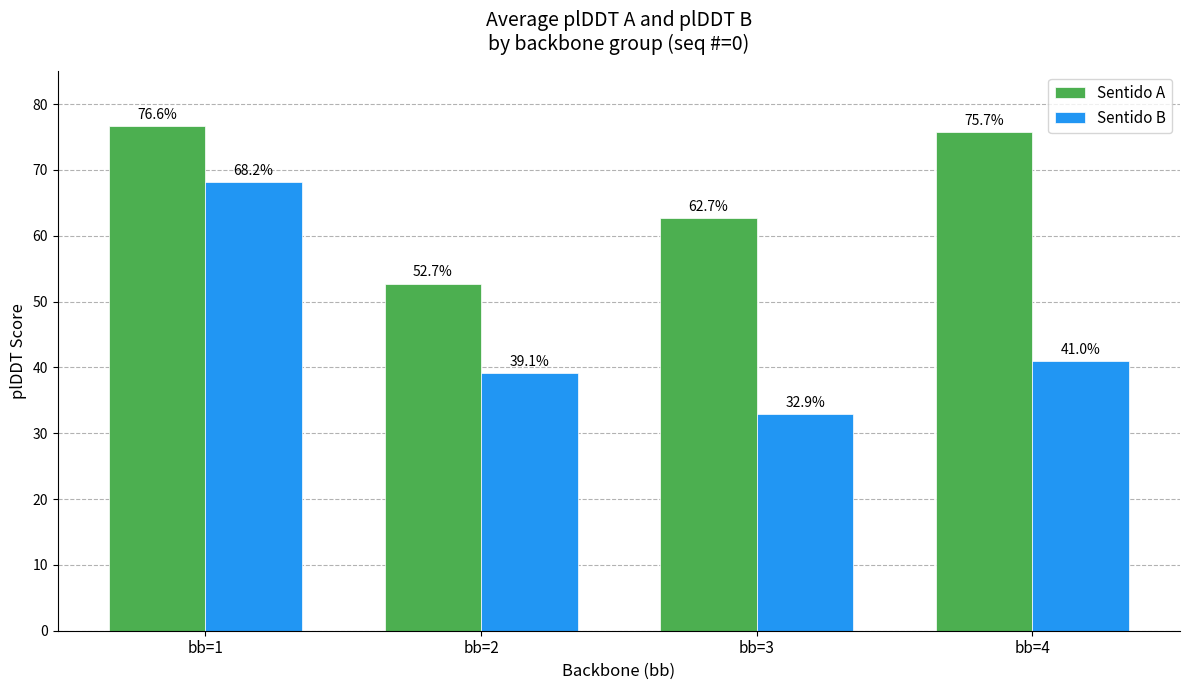

At which category is the sum across all series the highest?

bb=1